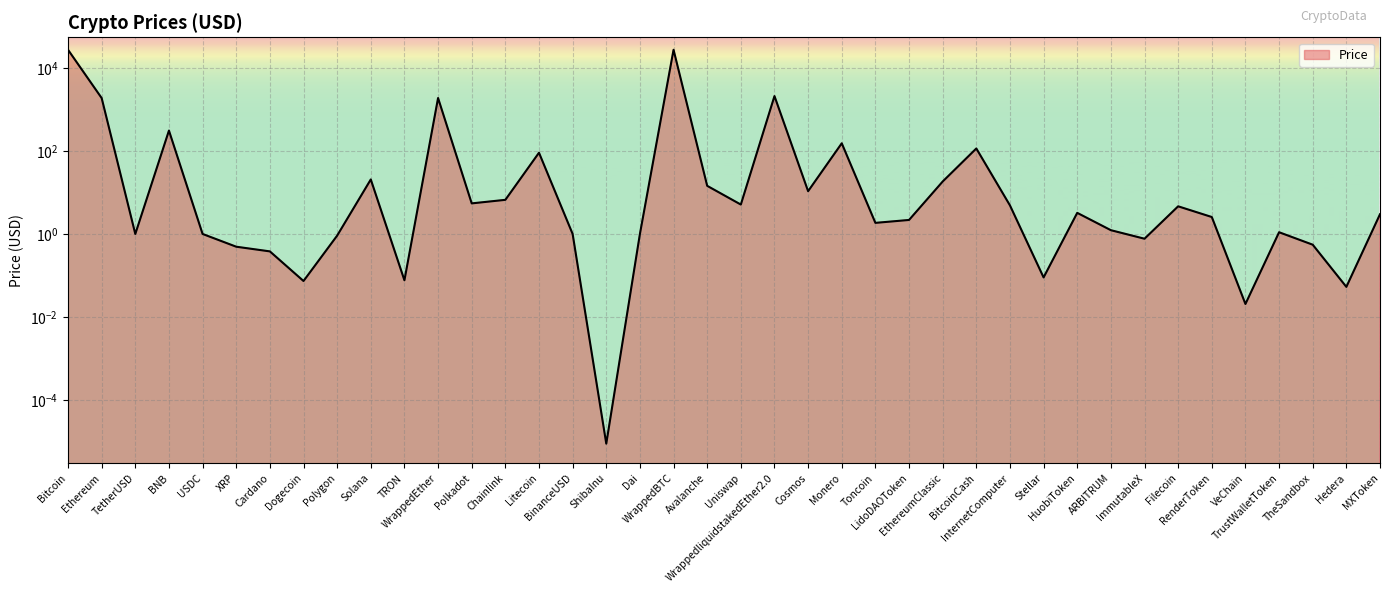

What is the label of the 26th point from the right?

Litecoin